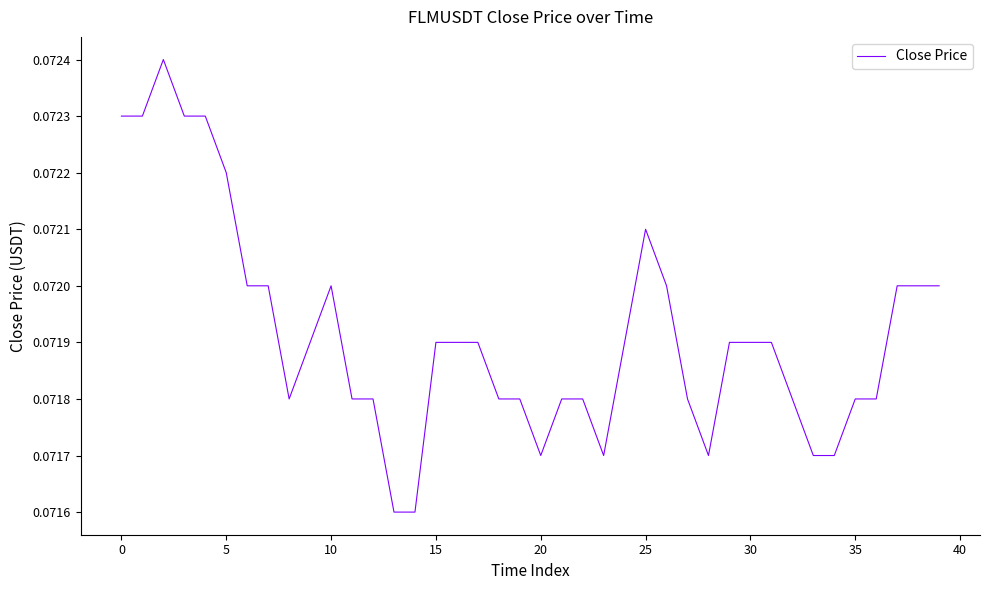

How many lines are shown in the chart?

1